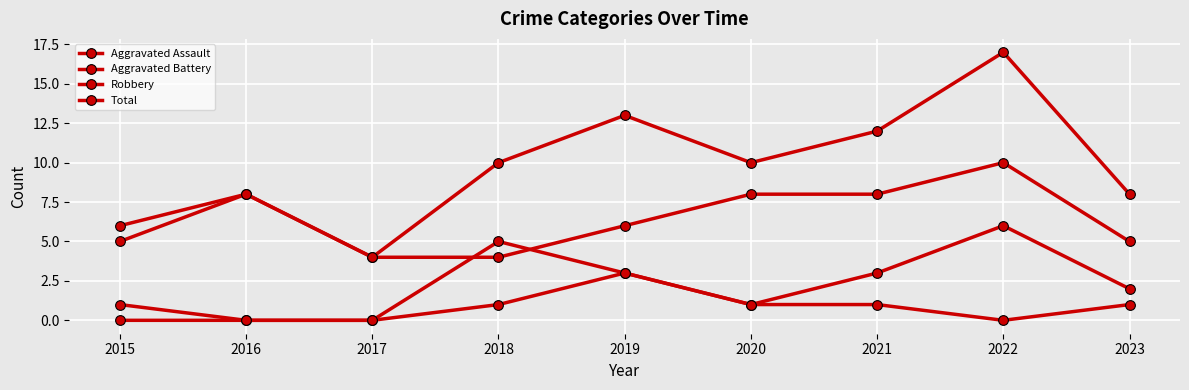

Does the chart have visible grid lines?

Yes